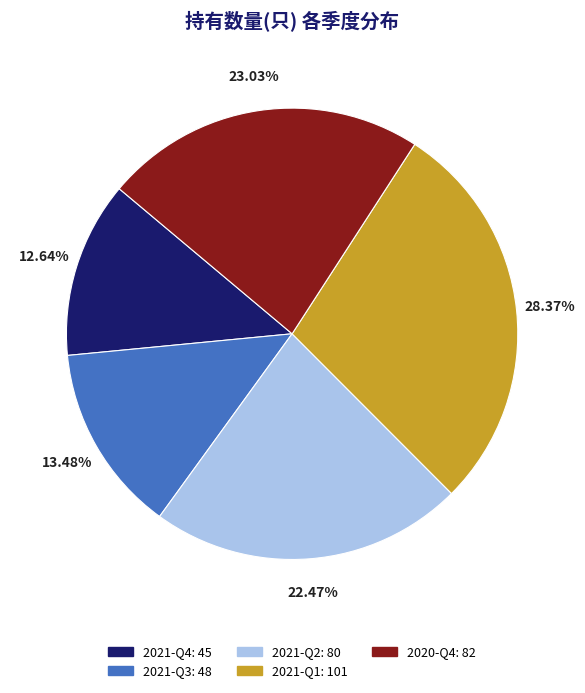

Which slice is the smallest?

2021-Q4